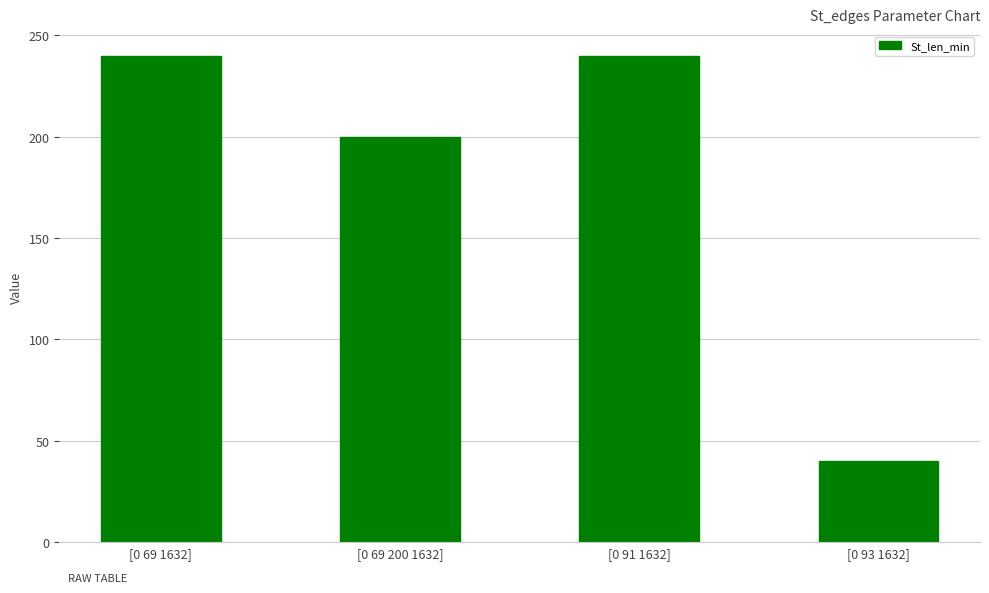

The chart shows a value of 53 at [0 91 1632]. True or false?

False